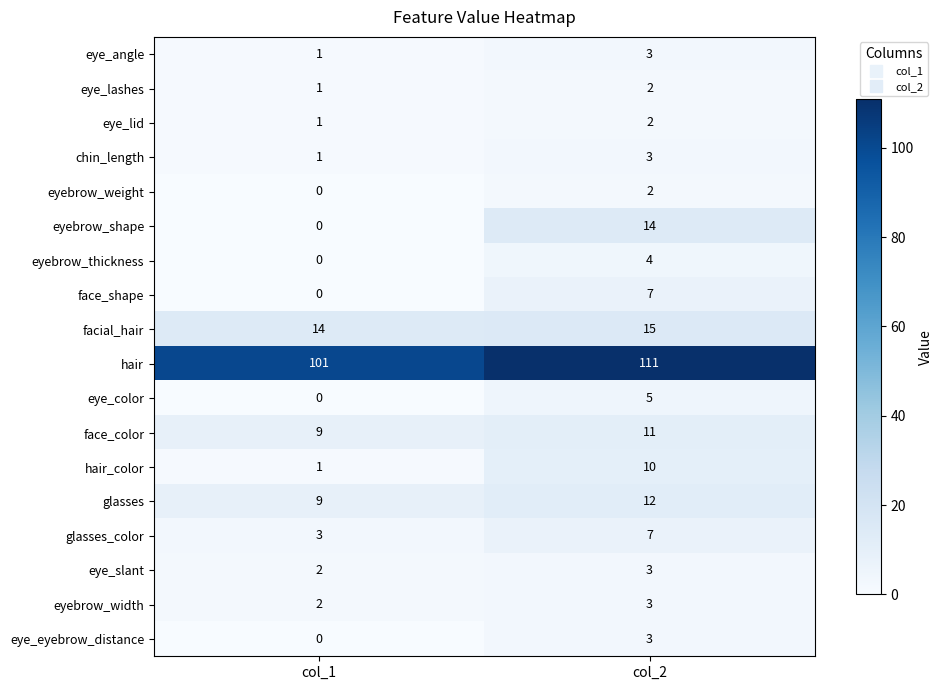

What is the total value across all series at col_2?

217